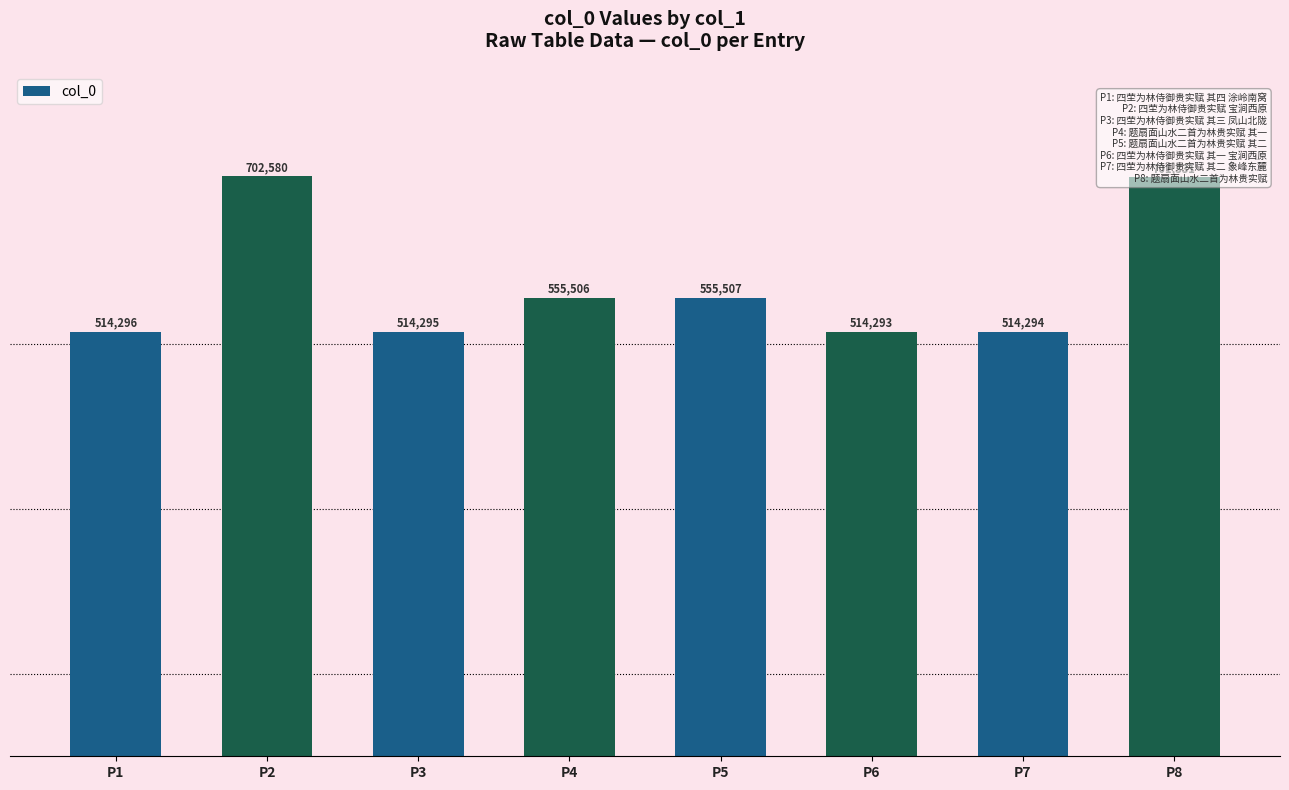

What is the sum of the values at P3 and P8?

1215626